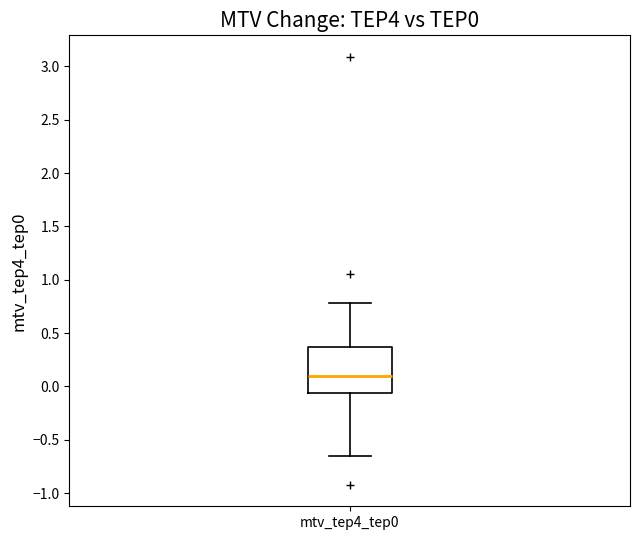

Where does the median line of the box for mtv_tep4_tep0 sit on the y-axis? The values are not printed on the chart, so give them approximately, as read against the axis.

0.10